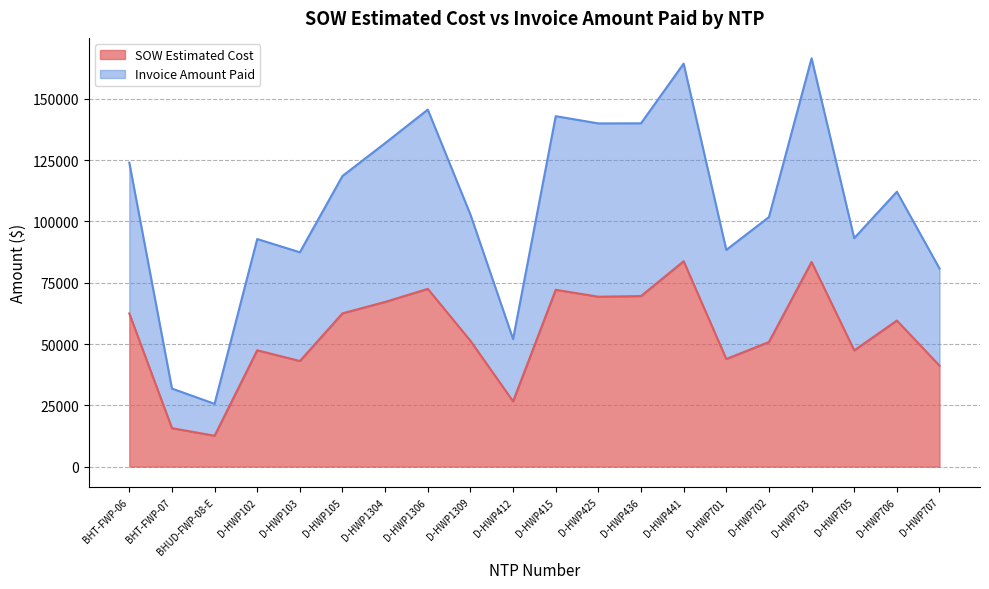

What is the sum of all Invoice Amount Paid values?

2142247.4